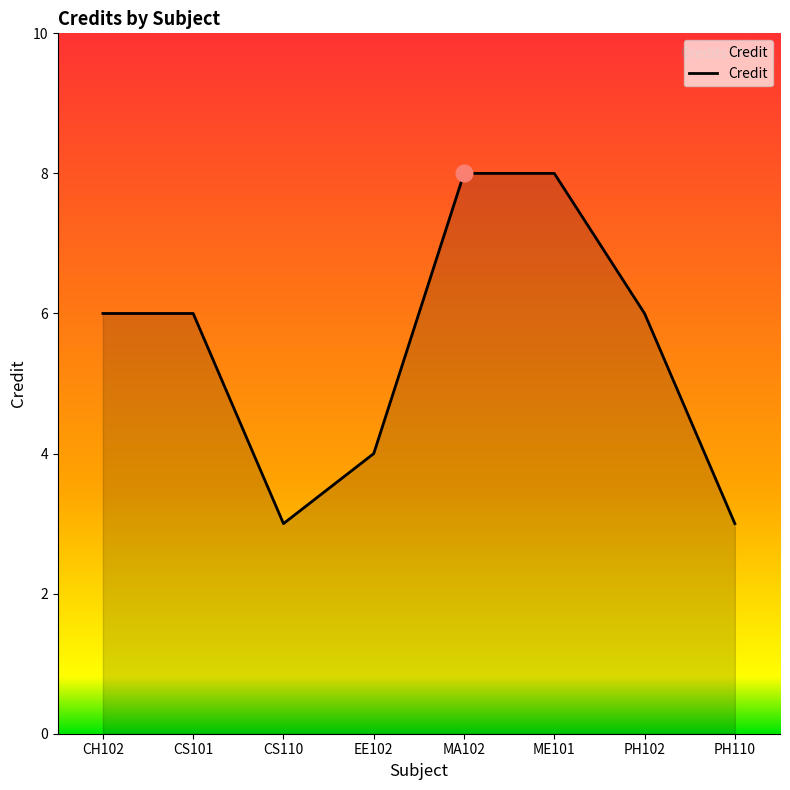

What position from the left is MA102?

5